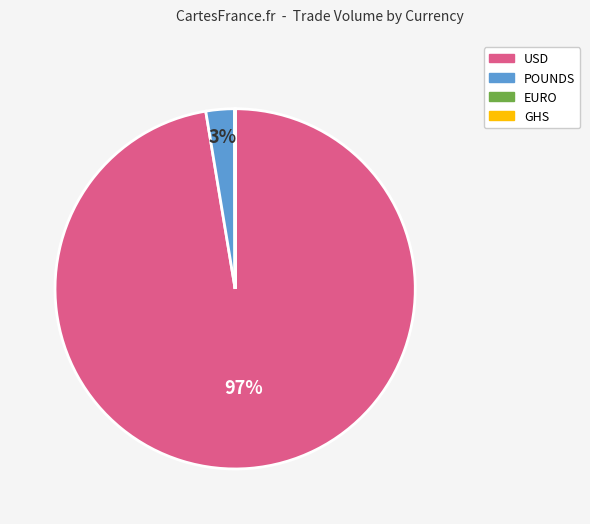

Is USD the majority of the pie?

Yes